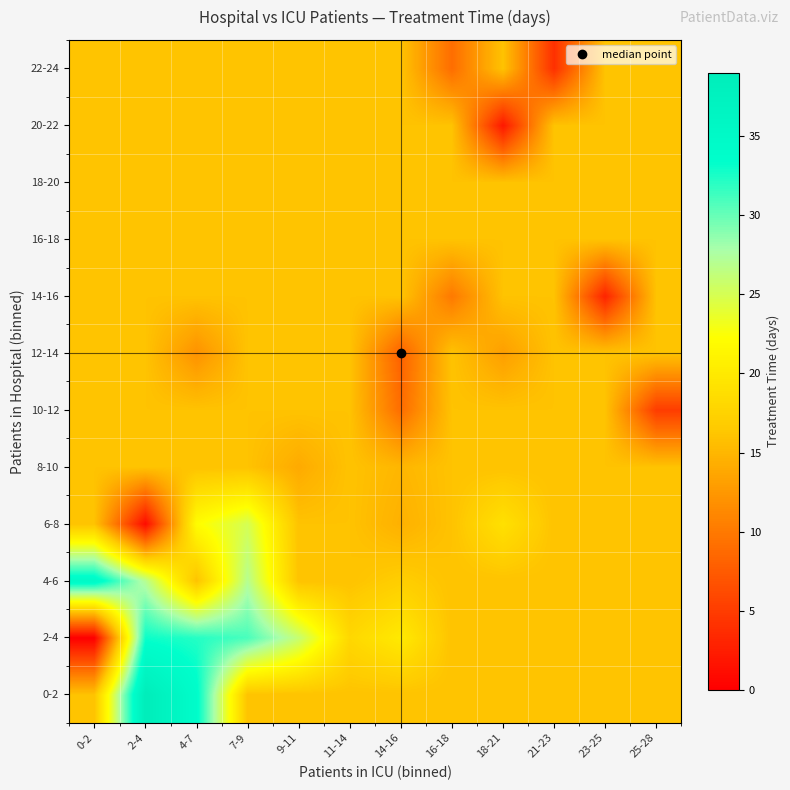

What is the difference between the highest and lowest values at 21-23?

12.0